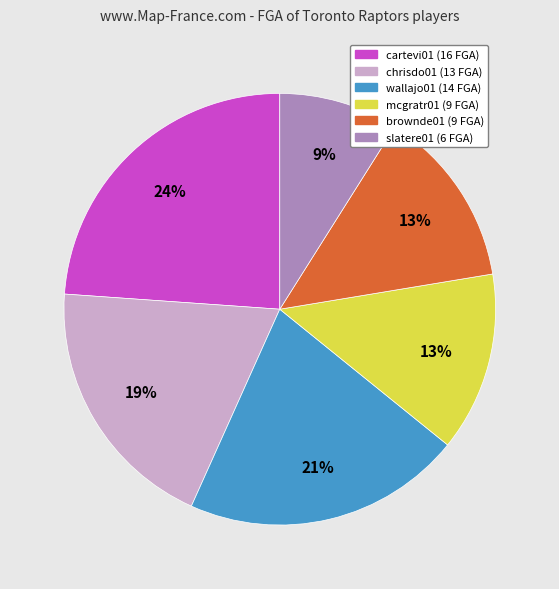

Do mcgratr01 and cartevi01 together represent more than half of the pie?

No